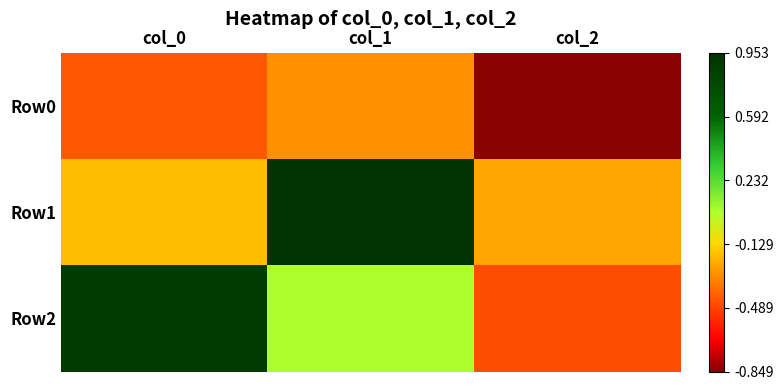

Reading left to right, extract all data points from this chart.

Row0: col_0=-0.4	col_1=-0.3	col_2=-0.8
Row1: col_0=-0.2	col_1=1.0	col_2=-0.2
Row2: col_0=0.9	col_1=0.0	col_2=-0.5